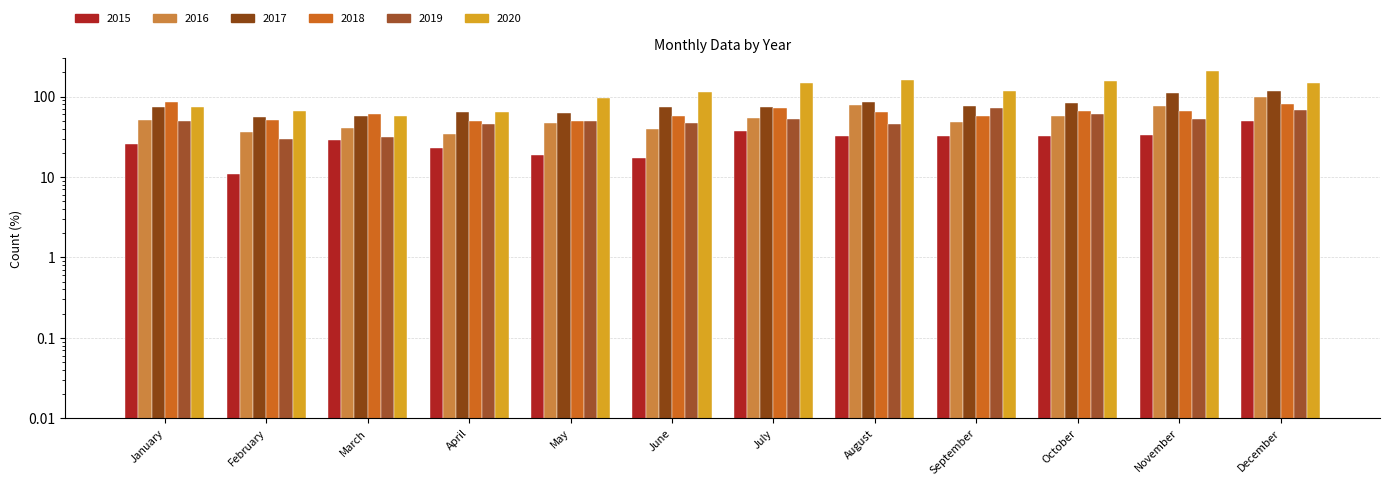

What is the difference between the 2020 values at January and March?

17